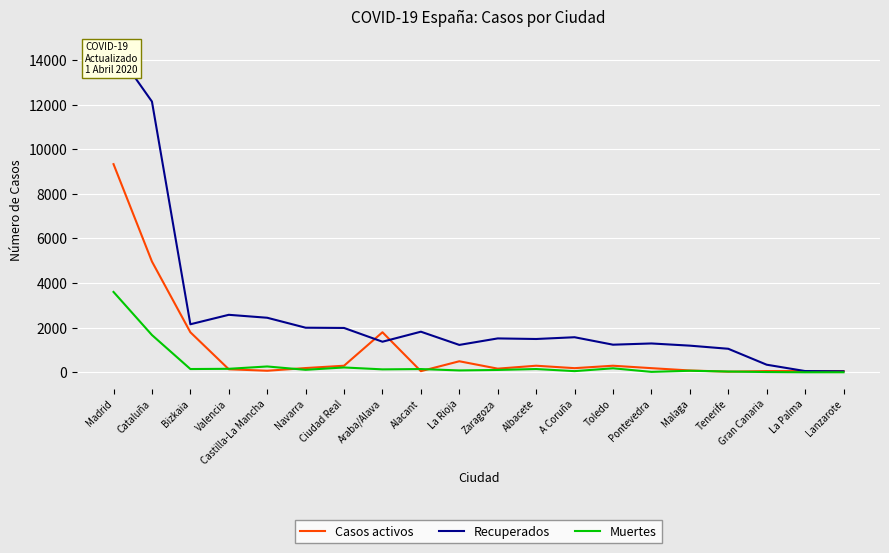

How many interior local peaks does the Muertes series have?

6